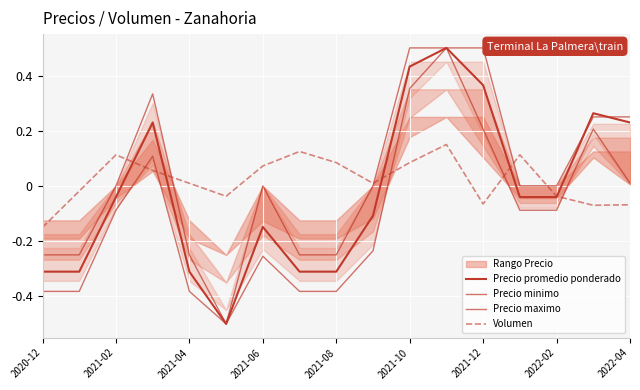

What is the value of the Precio promedio ponderado point at the 1st from the left?

-0.3